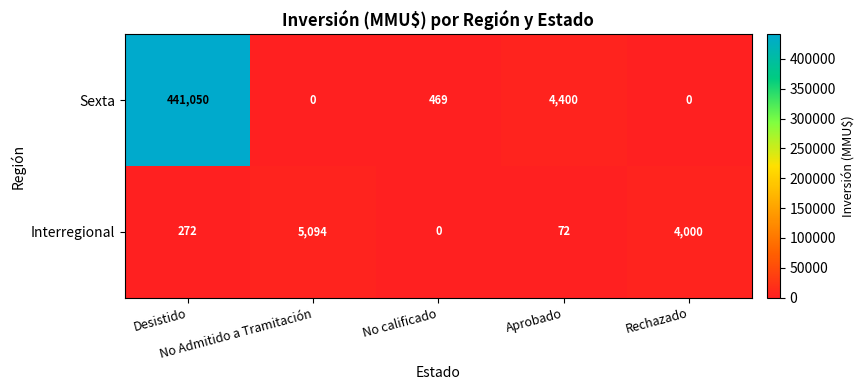

What is the greatest value displayed?

441050